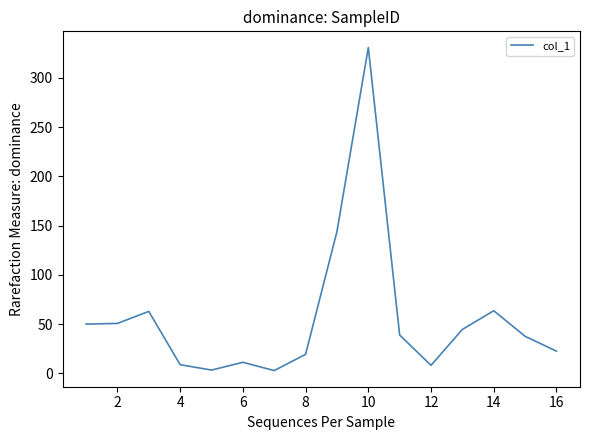

What is the maximum value shown in the chart?

330.9